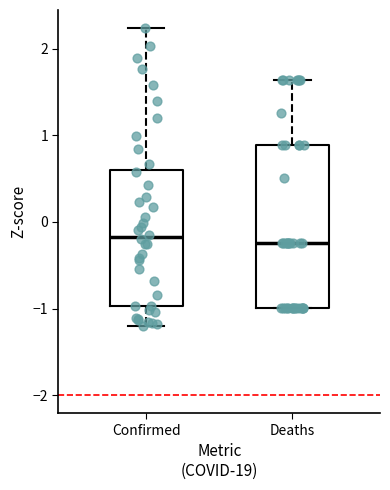

Reading left to right, read every box against the y-axis: the position of its median line, the range the box covers, and the ends of its whiskers. The values are not printed on the chart, so give them approximately, as read against the axis.

Confirmed: median -0.2, box -1.0 to 0.6, whiskers -1.2 to 2.2
Deaths: median -0.2, box -1.0 to 0.9, whiskers -1.0 to 1.6